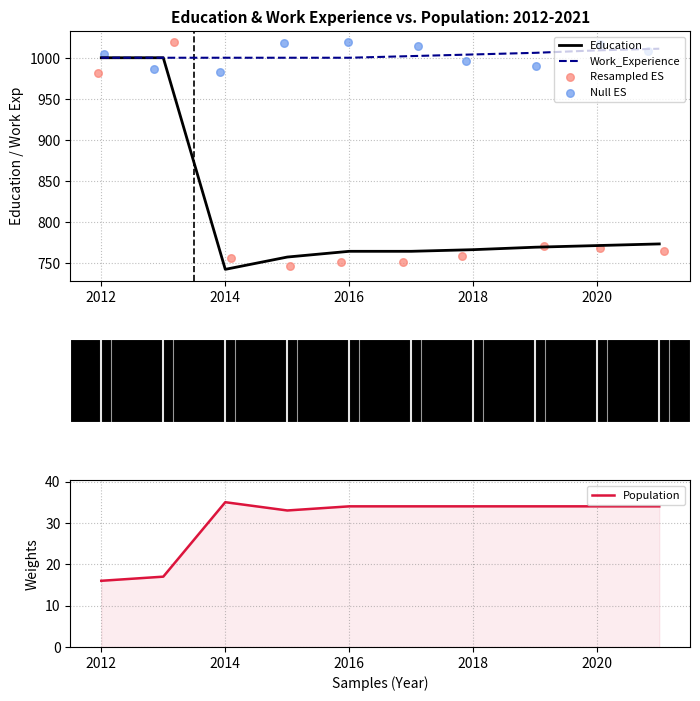

The value of Work_Experience at 2016 is 1000. True or false?

True